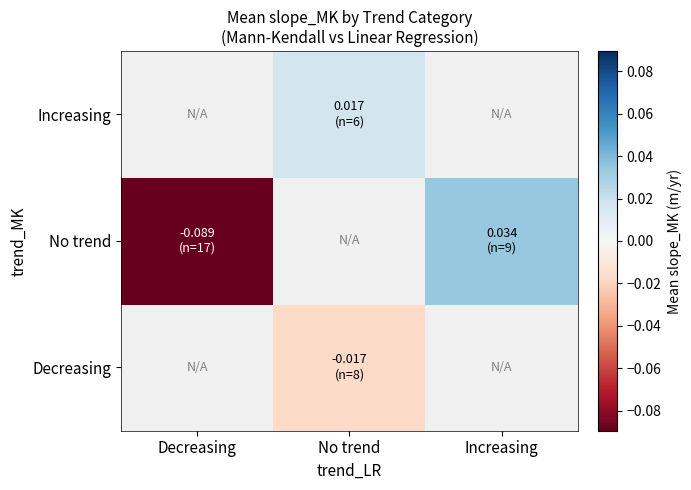

How many values in No trend are above zero?

1